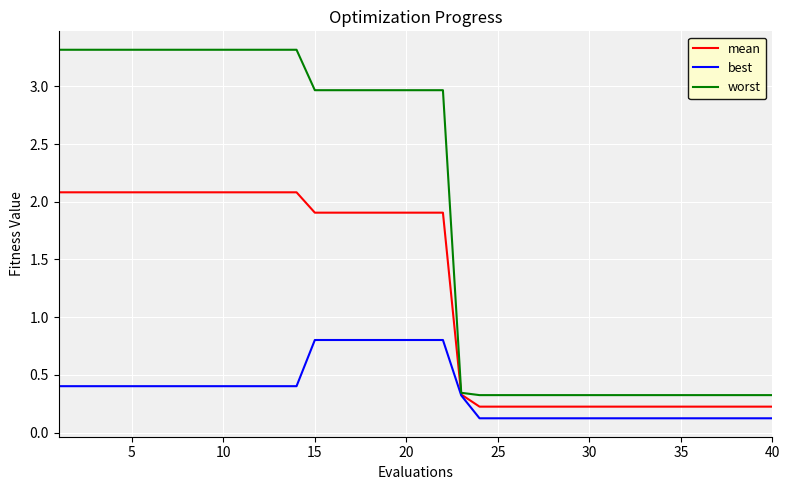

Which series has the largest range (max minus min)?

worst